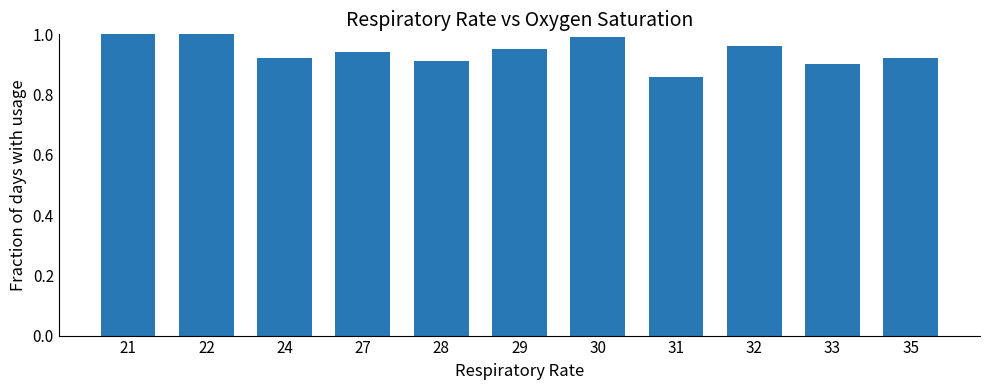

True or false: the data shows 1.0 at 22.

True